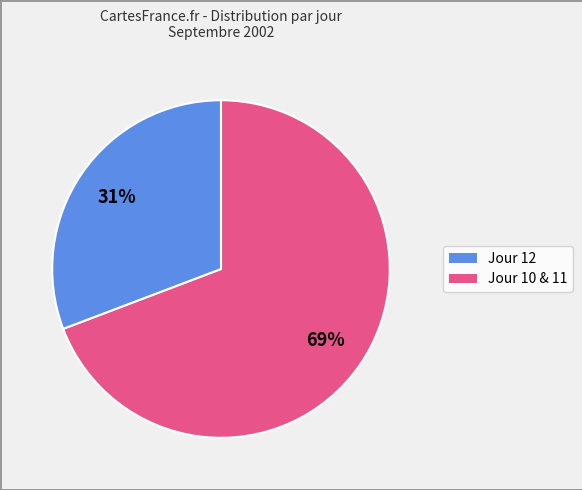

Is there any slice that represents more than half of the pie?

Yes